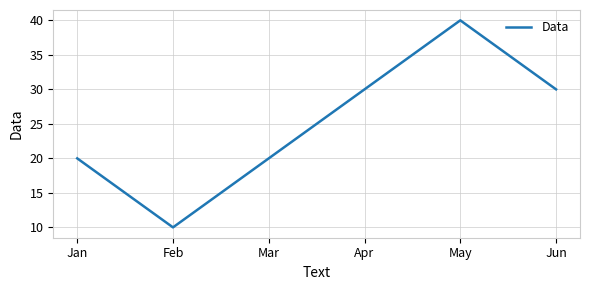

What is the minimum value shown in the chart?

10